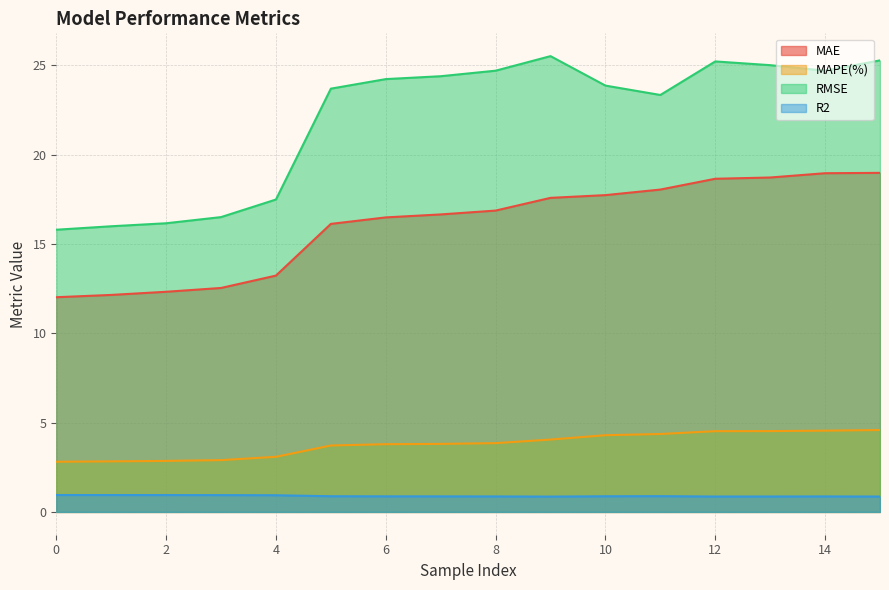

What is the difference between the maximum and minimum values in the R2 series?

0.1